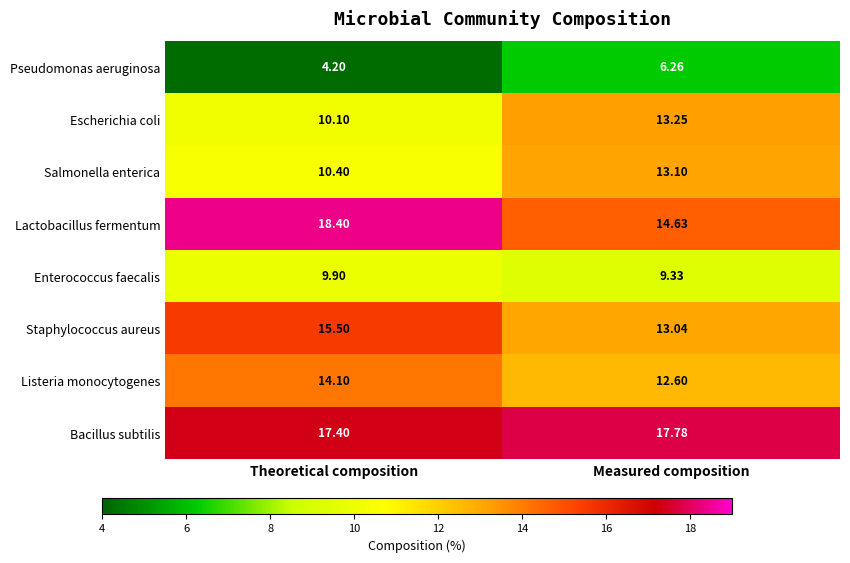

Which series has the largest total across all categories?

Bacillus subtilis